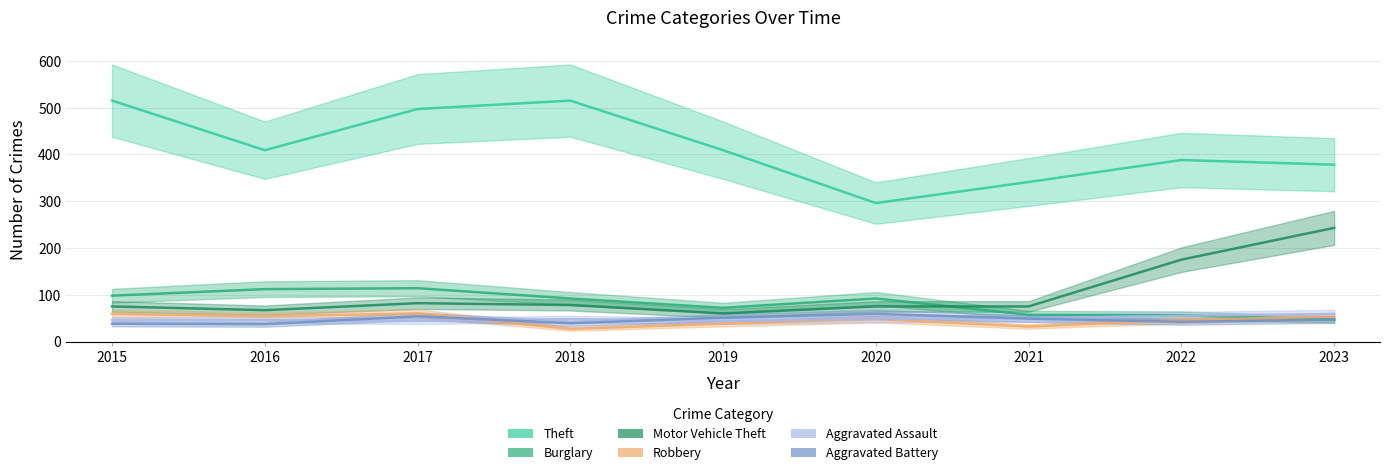

Which category has the lowest value across all series?

2018